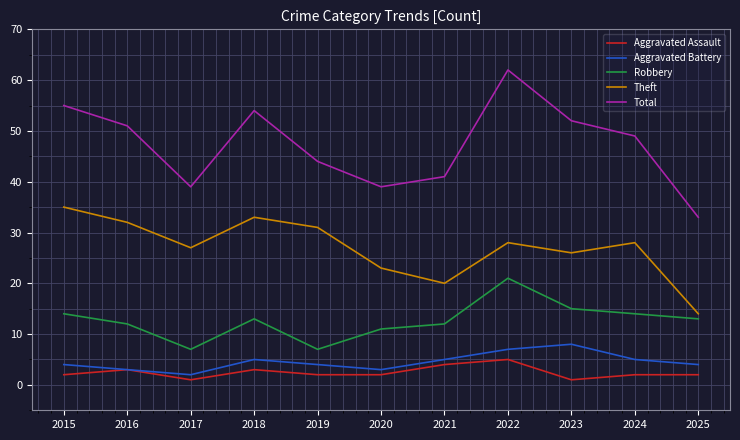

Rank the series at 2018 from highest to lowest value.

Total, Theft, Robbery, Aggravated Battery, Aggravated Assault